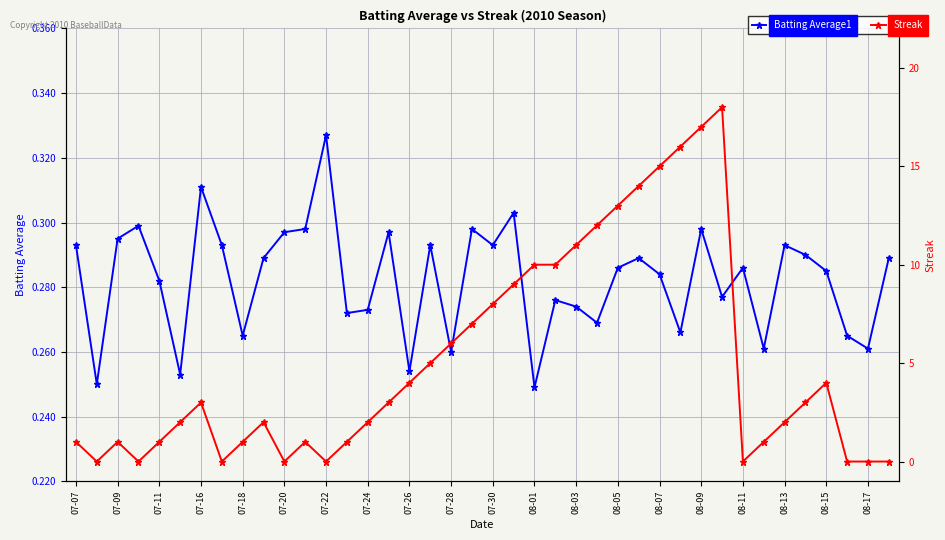

Which series has the largest total across all categories?

Streak